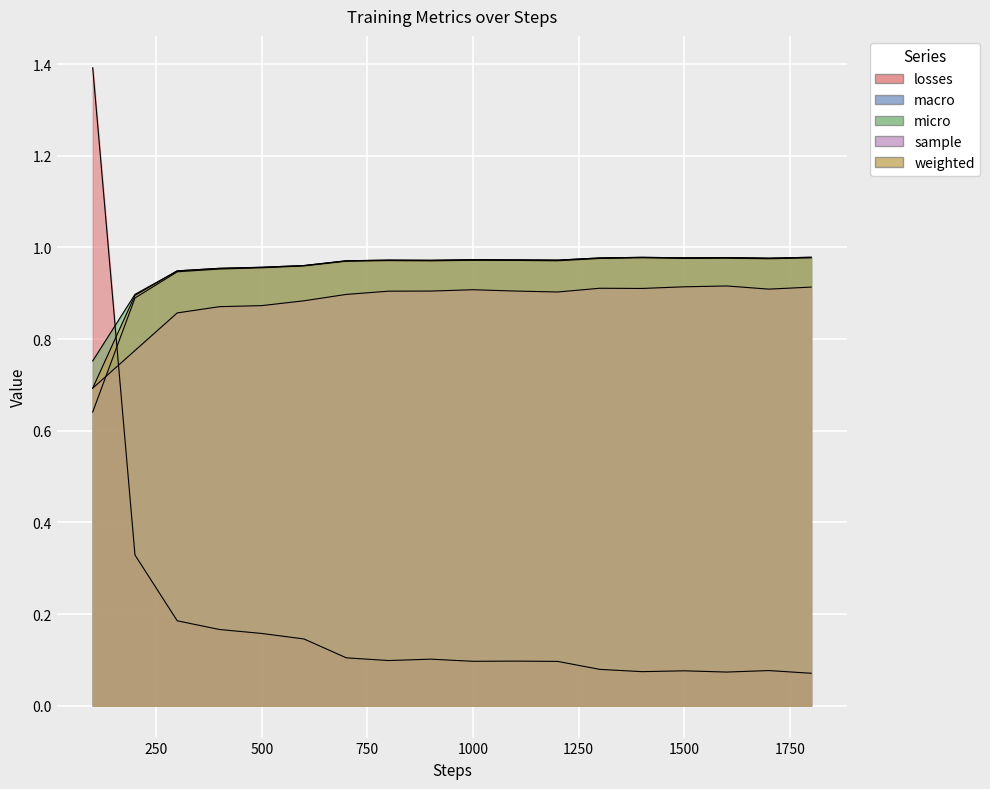

What is the maximum value shown in the chart?

1.4